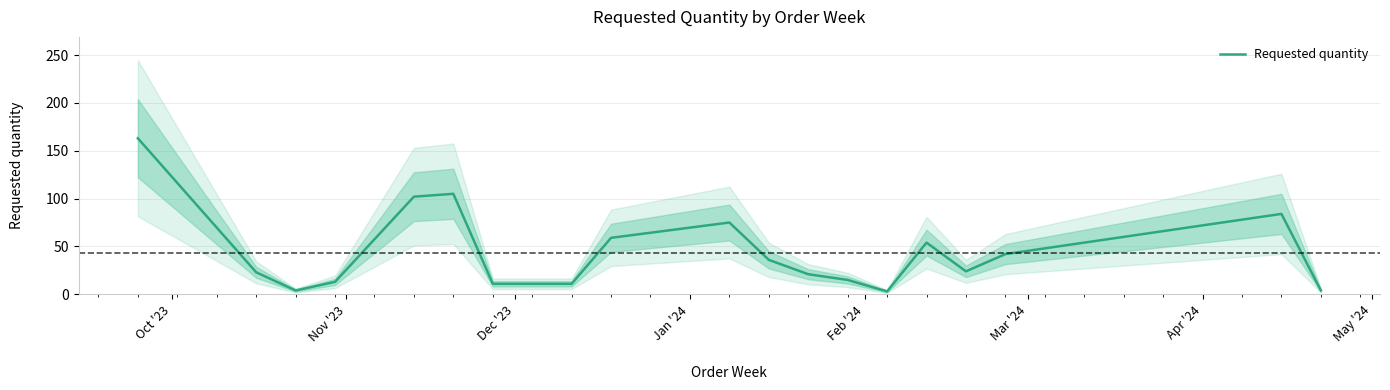

What is the highest value of the Requested quantity series?

163